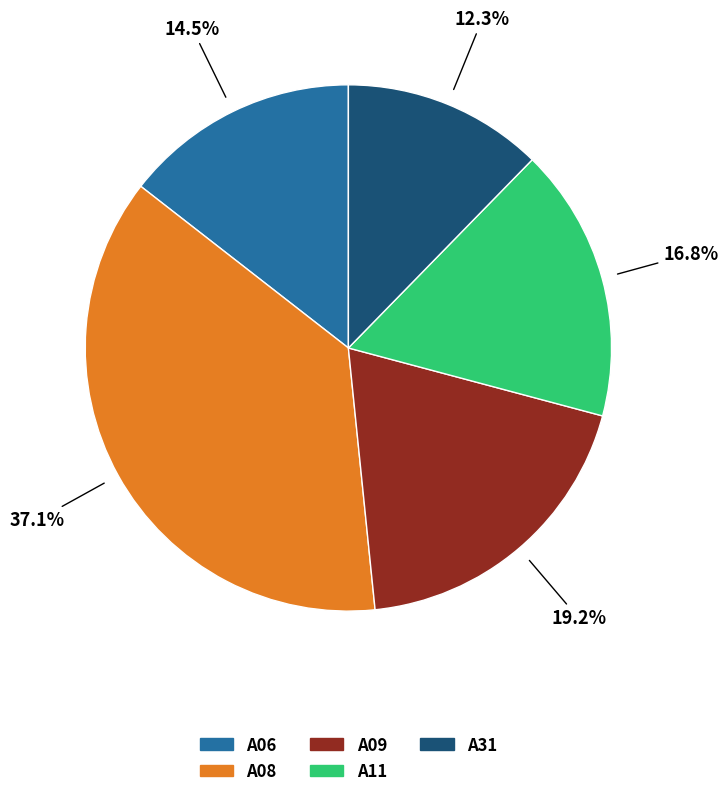

True or false: A31 accounts for 12% of the total.

True